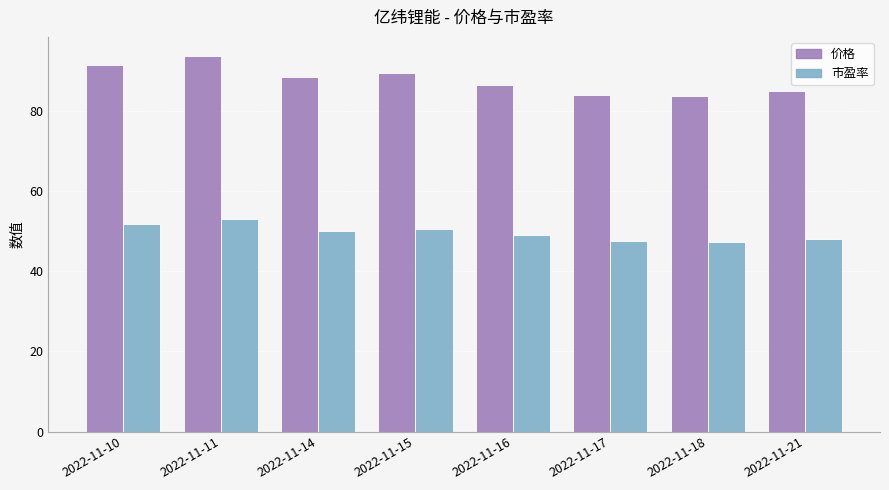

List the series in order of their overall mean, highest first.

价格, 市盈率